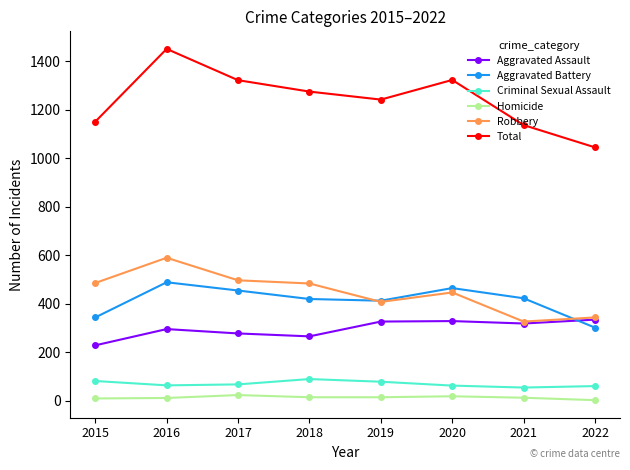

The value of Robbery at 2018 is 484. True or false?

True